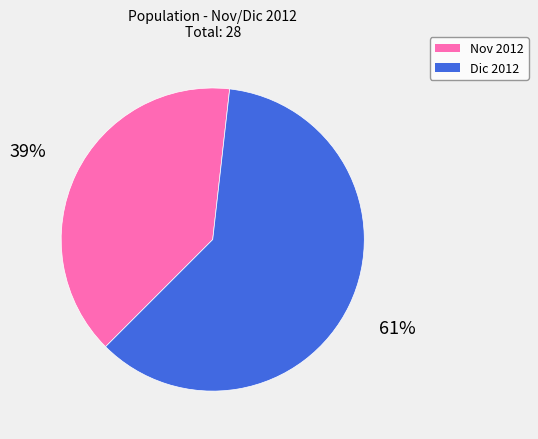

What is the largest slice in the pie chart?

Dic 2012